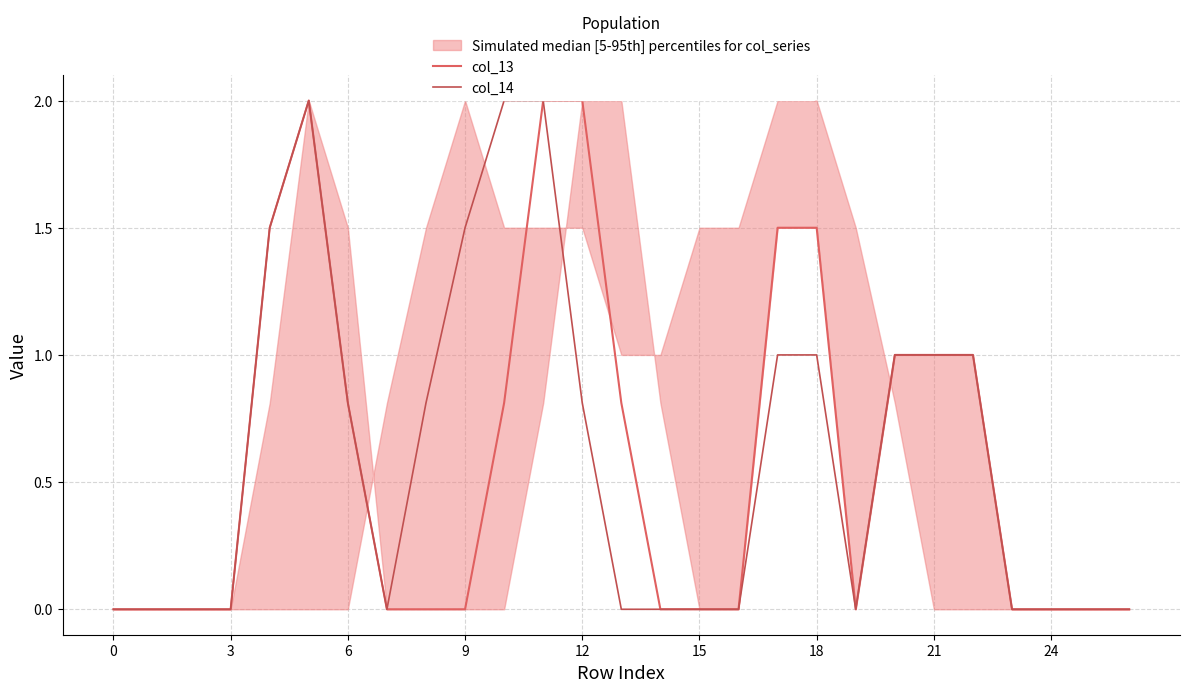

What is the label of the 20th point from the left?

19